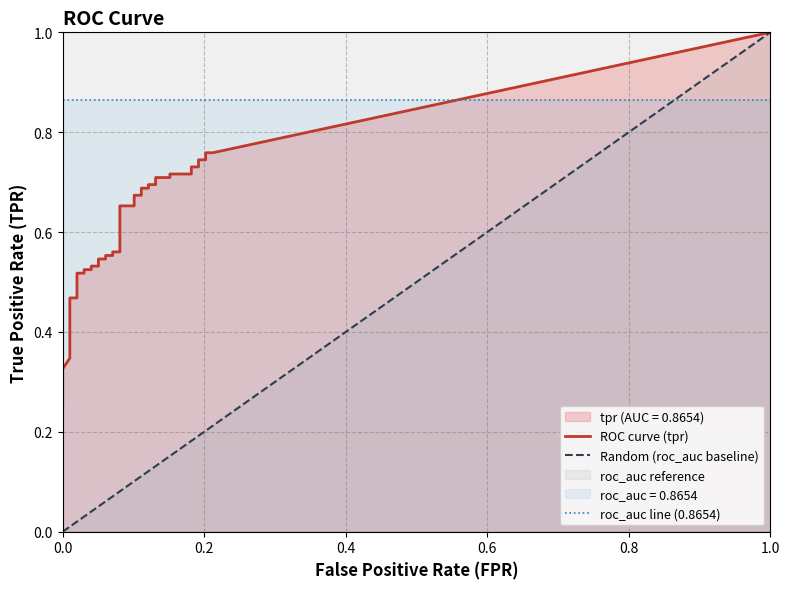

List the series in order of their overall mean, lowest first.

fpr, tpr